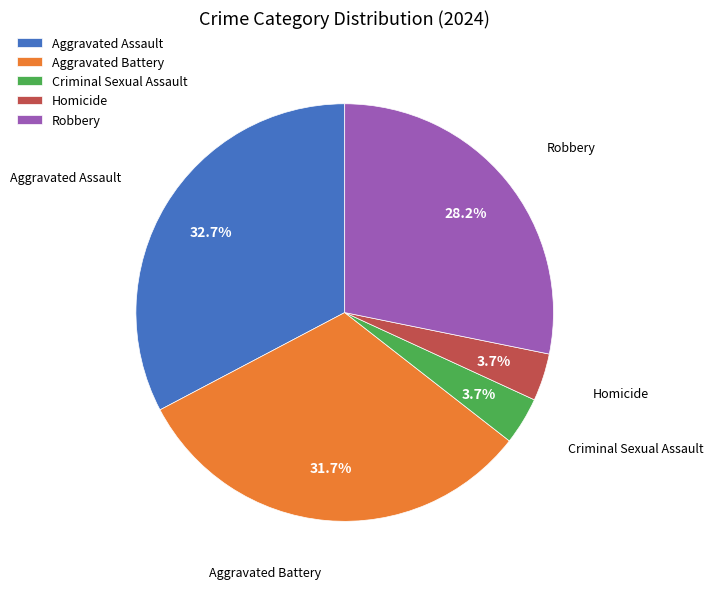

How many segments does this pie chart have?

5